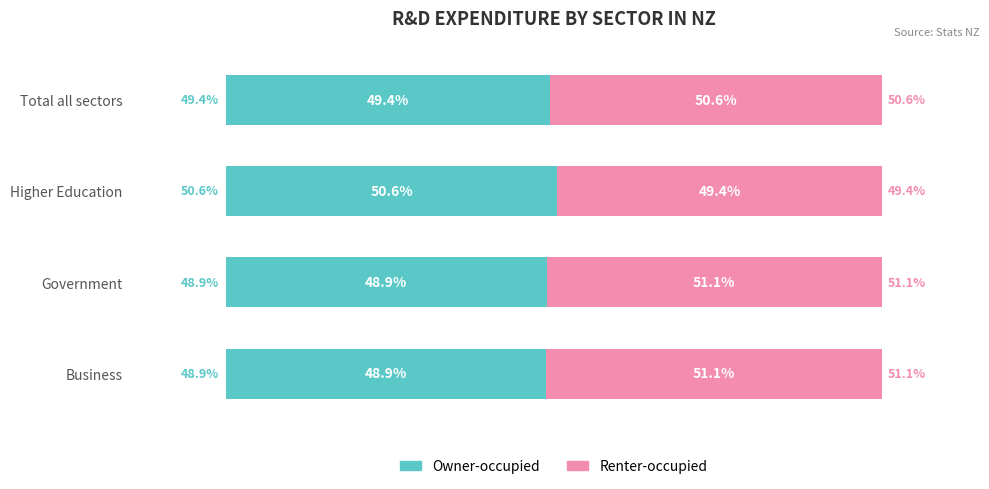

What are all the series names shown in the legend?

Owner-occupied, Renter-occupied